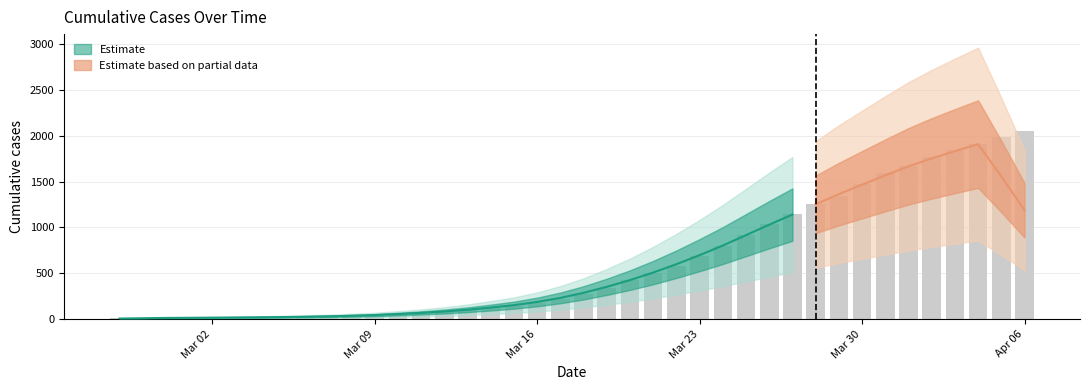

The chart shows a value of 595 at 2020-03-19. True or false?

False